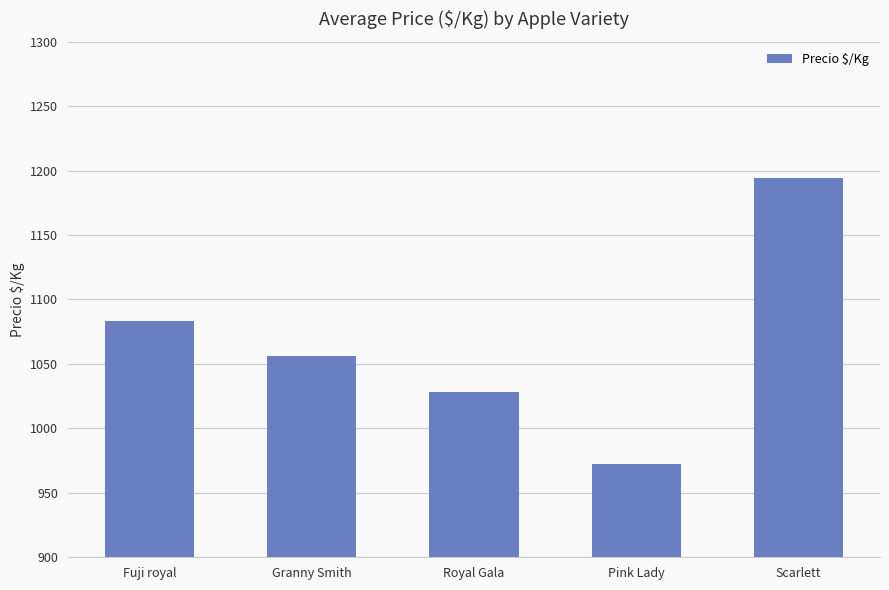

Reading right to left, extract all data points from this chart.

Scarlett=1194	Pink Lady=972	Royal Gala=1028	Granny Smith=1056	Fuji royal=1083